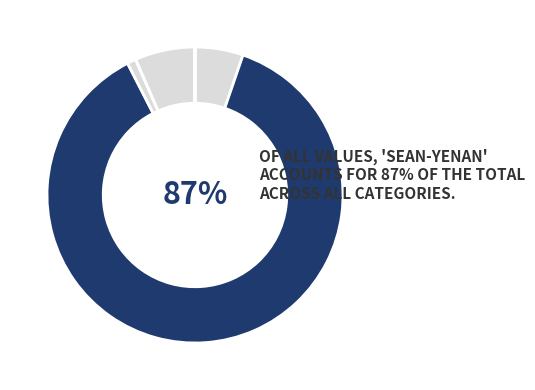

Which category has the biggest portion of the pie?

sean-yenan